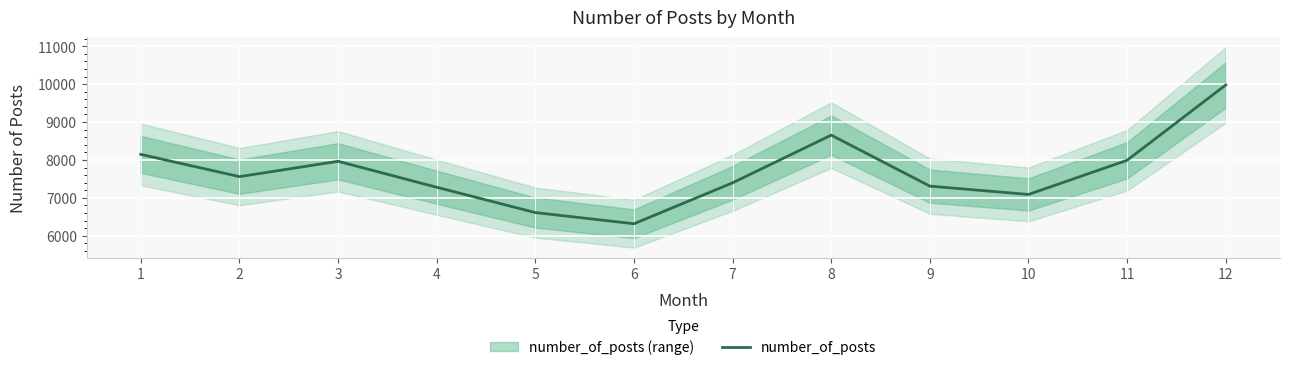

Rank the categories by value from highest to lowest.

12, 8, 1, 11, 3, 2, 7, 9, 4, 10, 5, 6